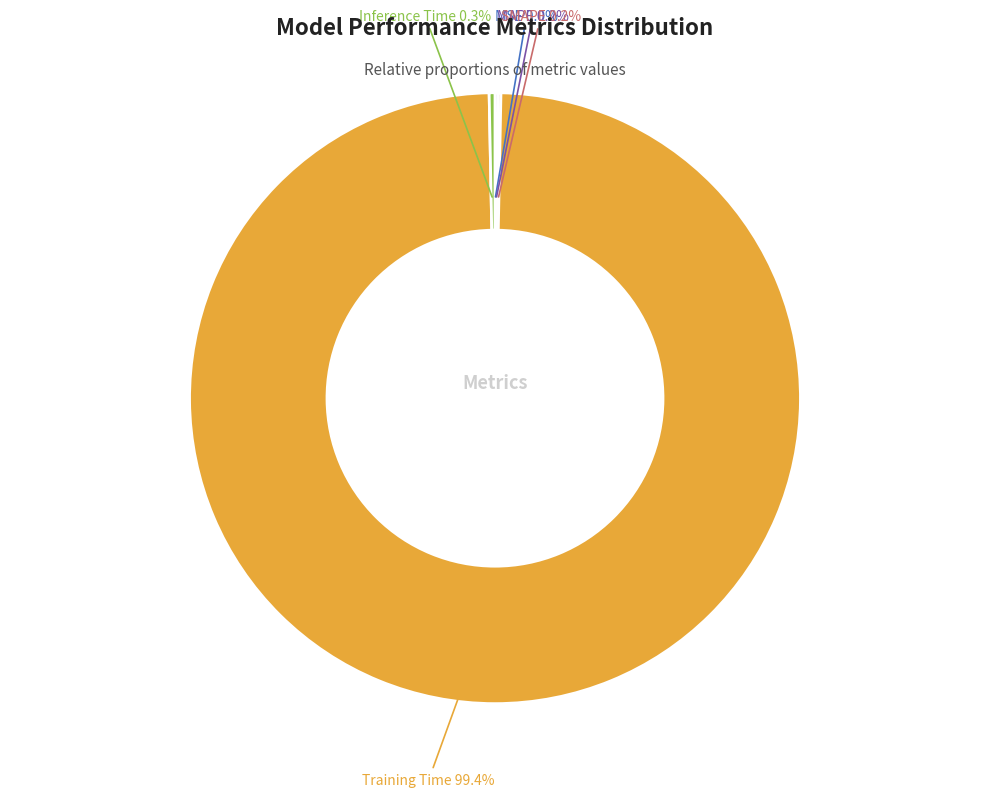

What is the largest slice in the pie chart?

Training Time